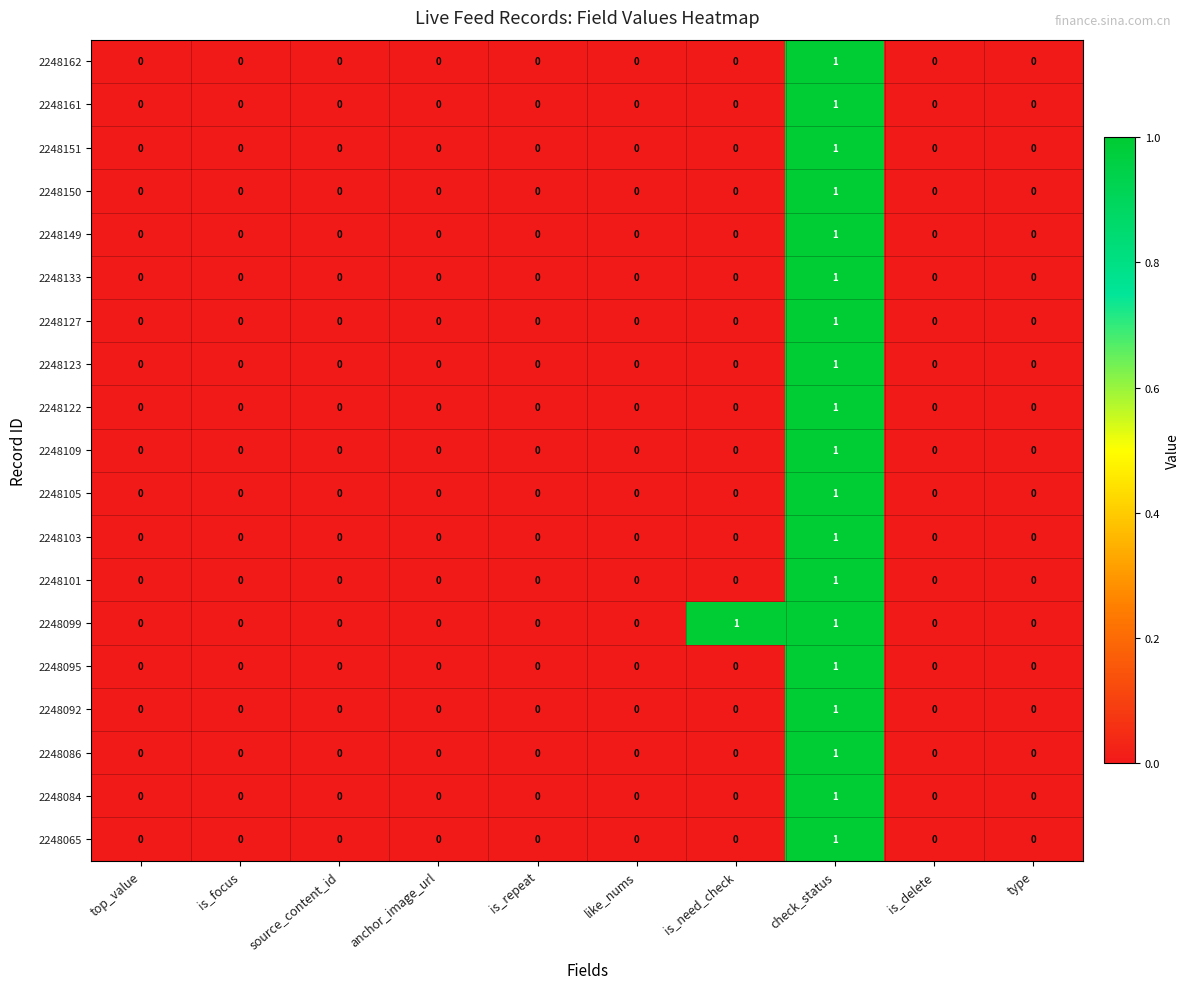

Which series has the largest total across all categories?

2248099